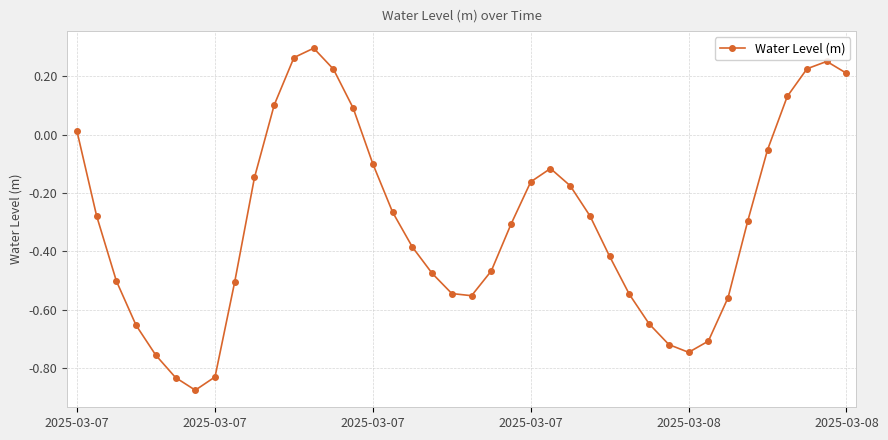

What is the sum of all values?

-12.1